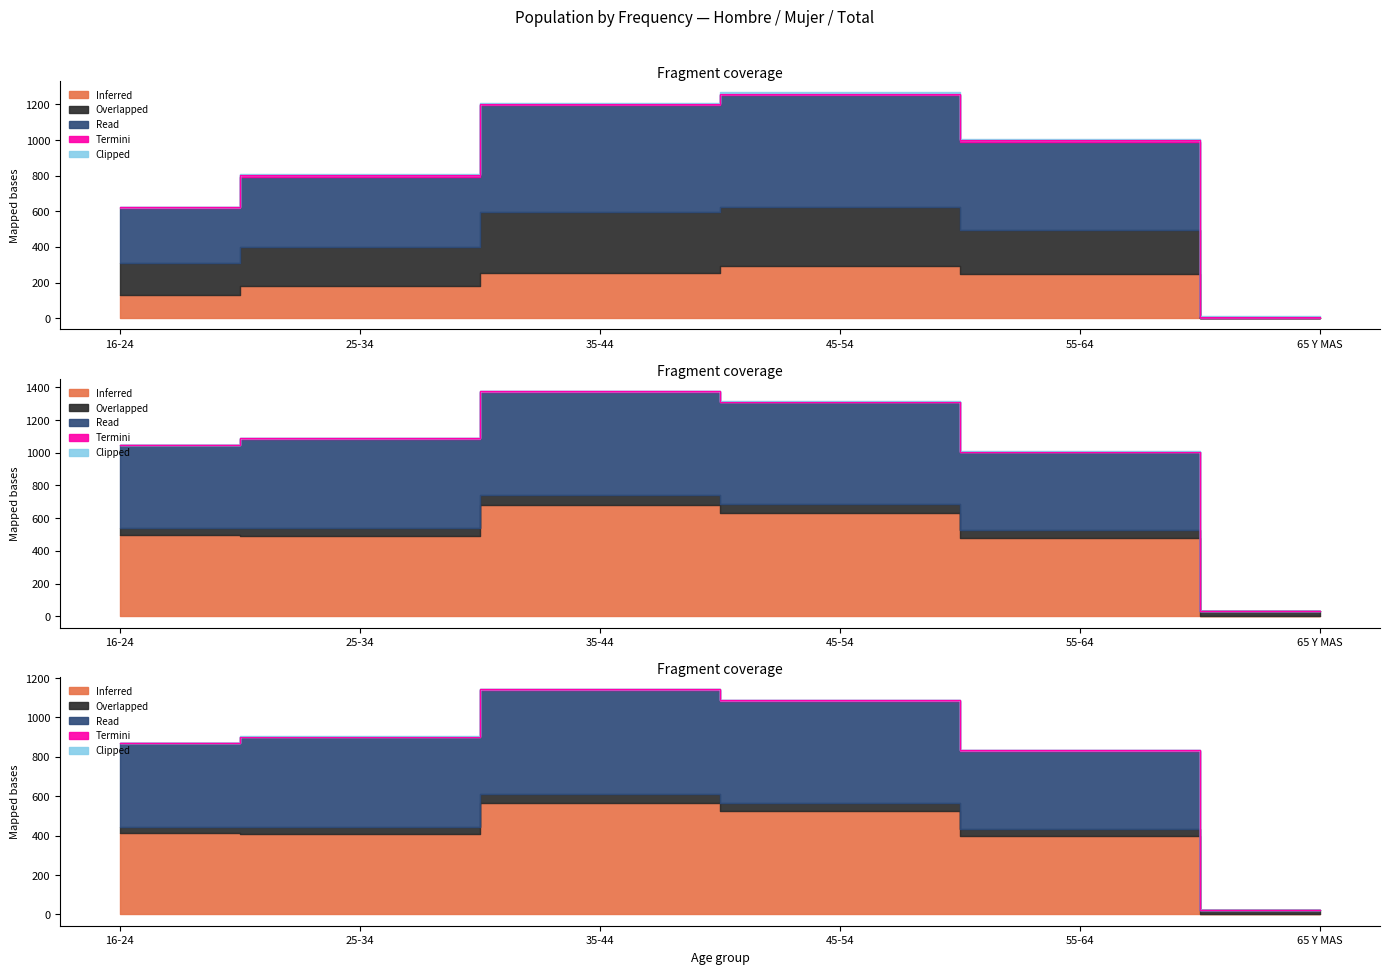

What is the value of the Clipped (Mujer N est) point at the 1st from the left?

1049.2